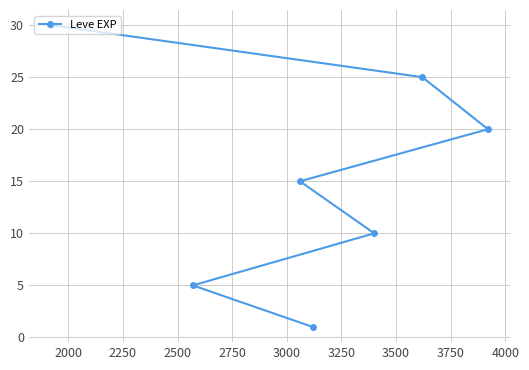

Reading left to right, extract all data points from this chart.

30	5	15	1	10	25	20